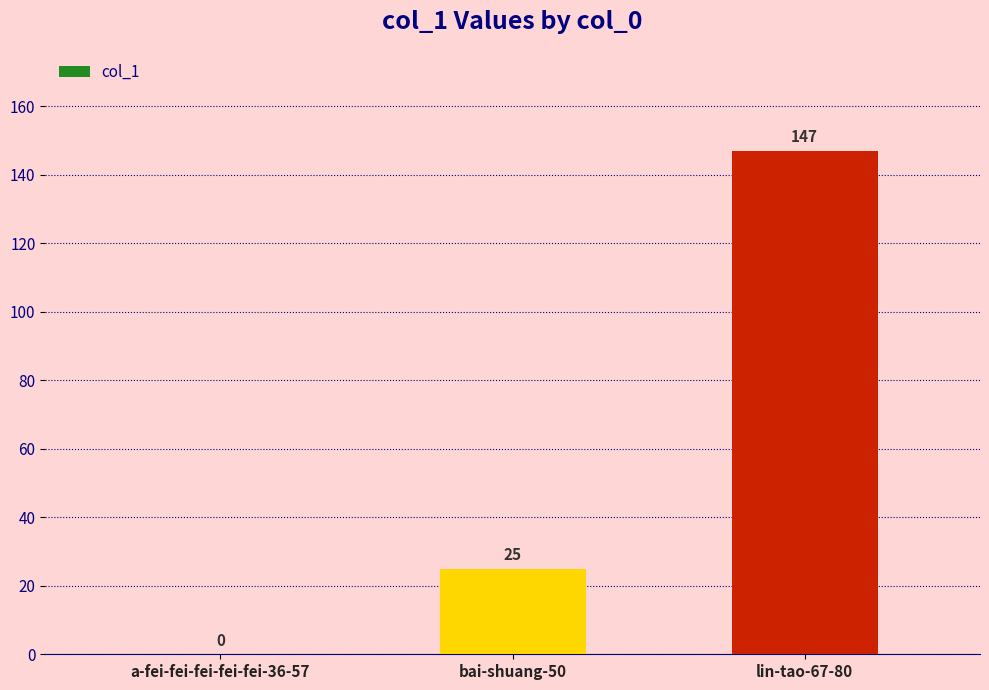

Reading left to right, extract all data points from this chart.

0	25	147